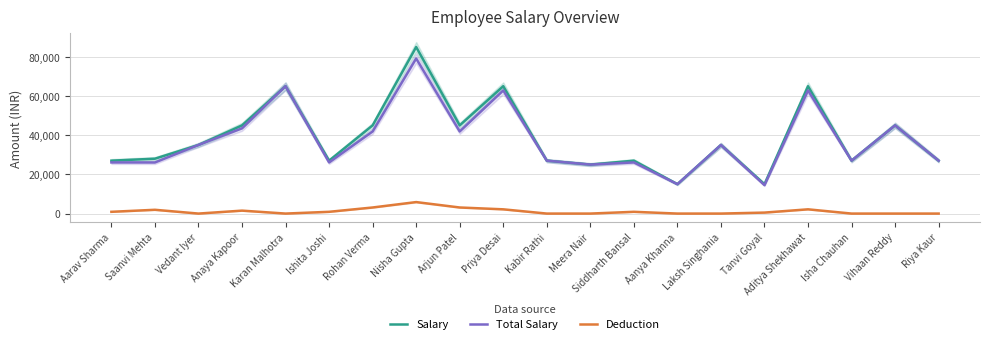

What is the greatest value displayed?

85000.0